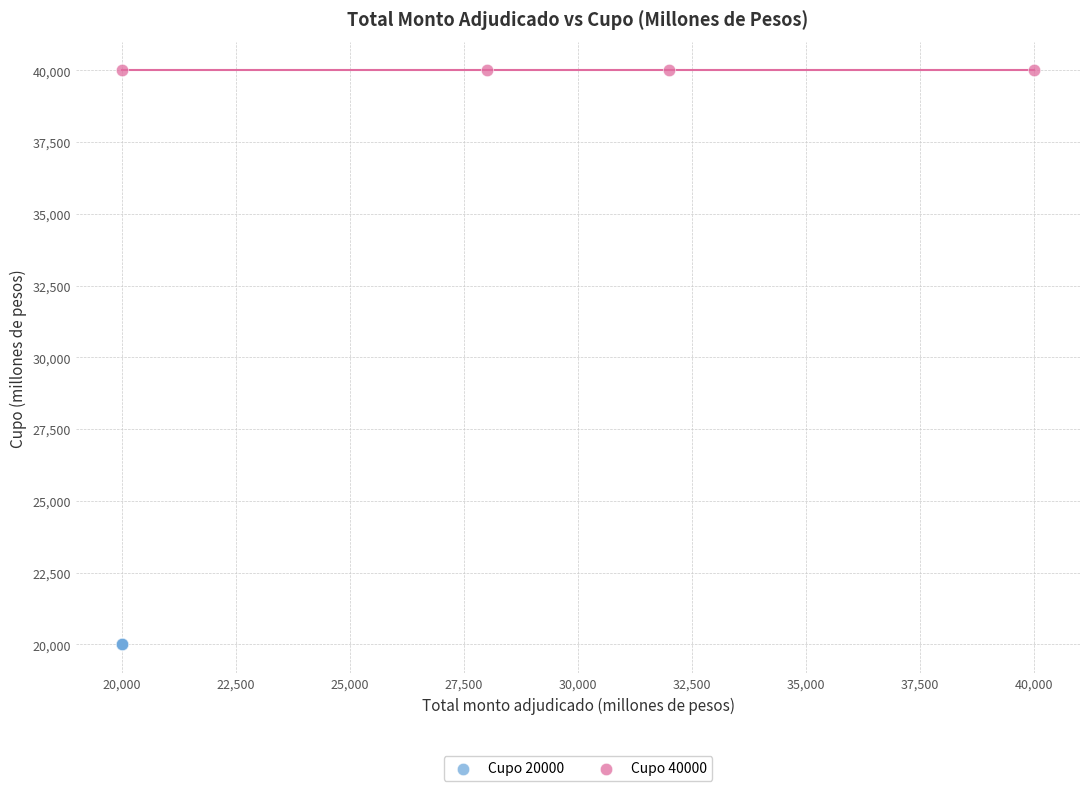

Which series reaches the maximum Y coordinate?

Cupo 40000